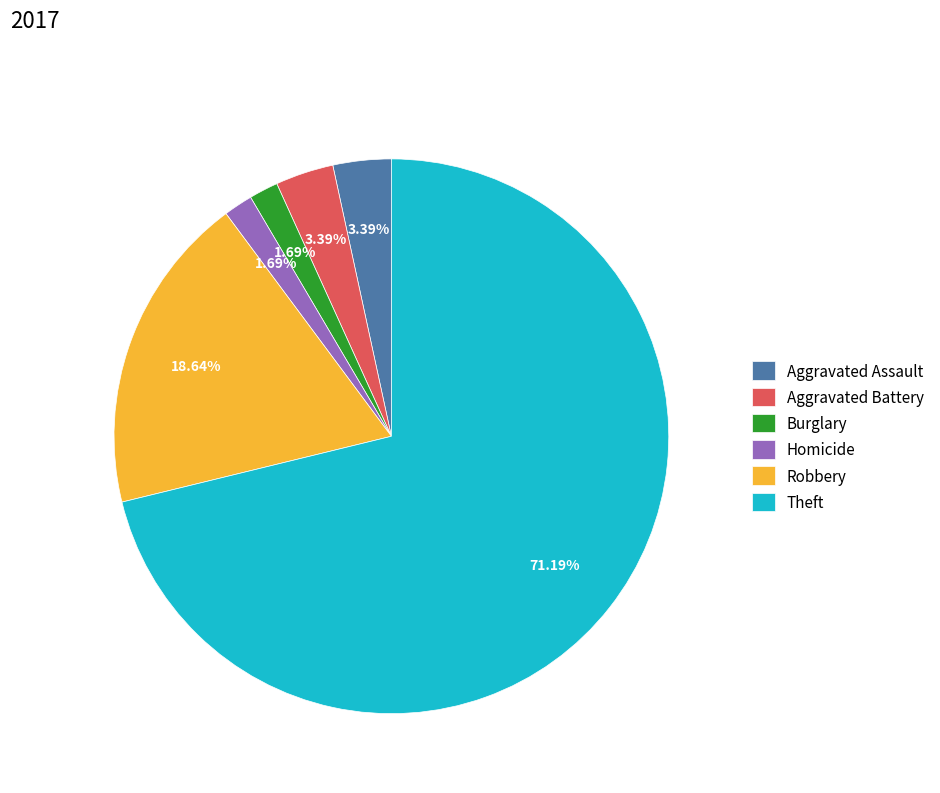

What is the largest slice in the pie chart?

Theft